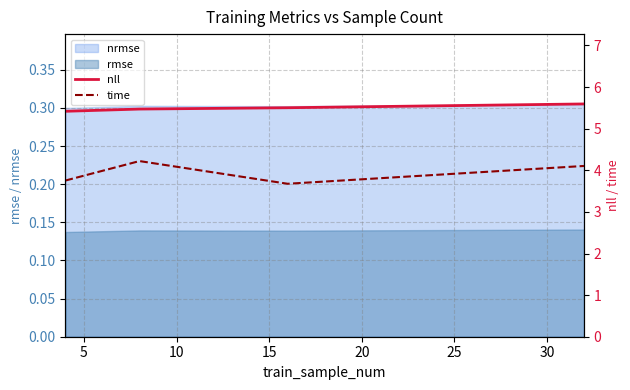

True or false: rmse and nrmse cross at least once.

False